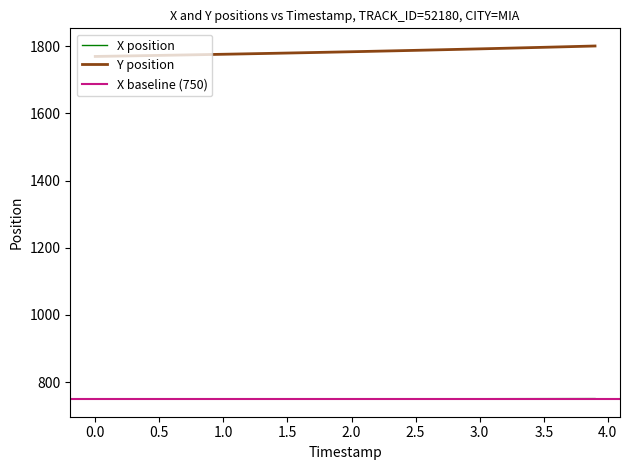

Rank the series by their average value, from lowest to highest.

X, Y